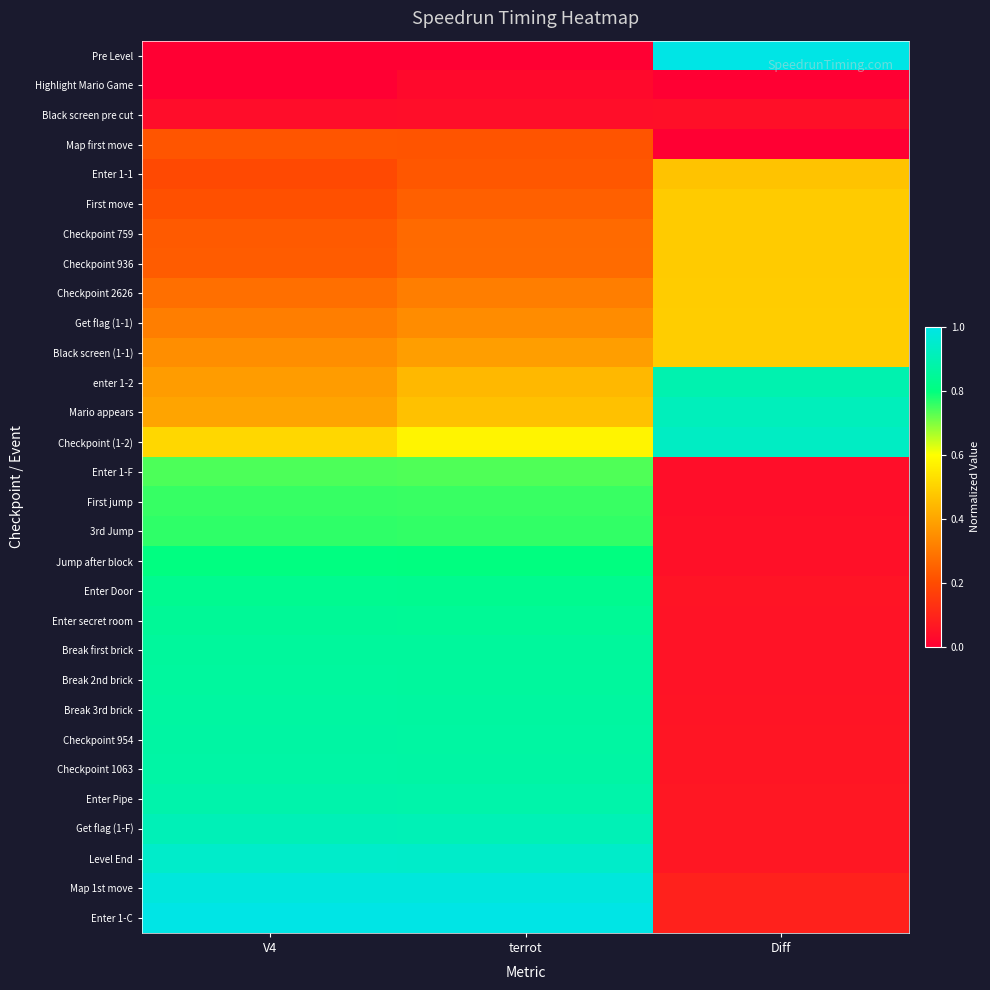

Count the number of categories in the chart.

3